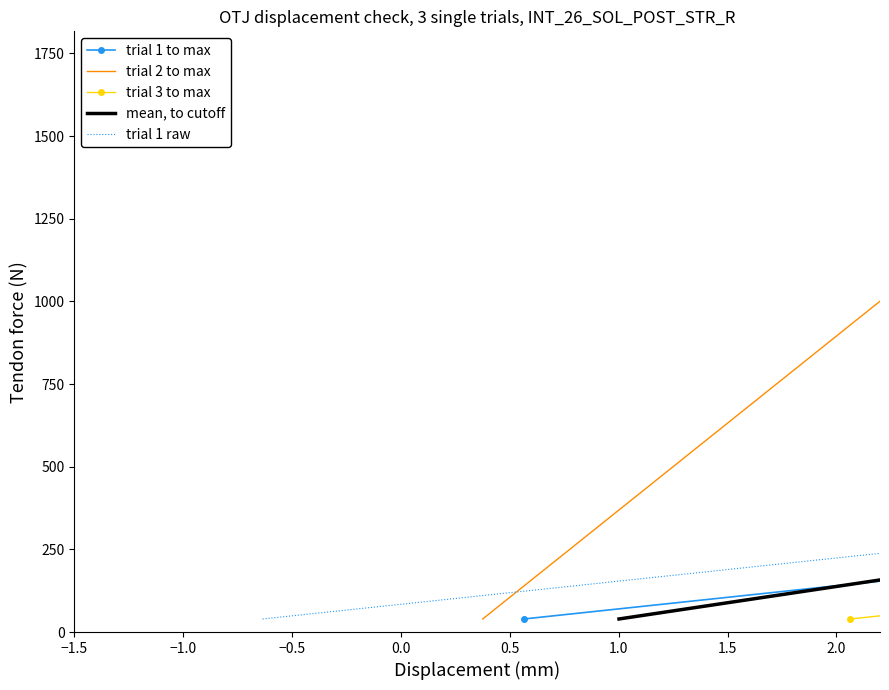

True or false: trial 1 to max has more than 1 interior local peaks.

False